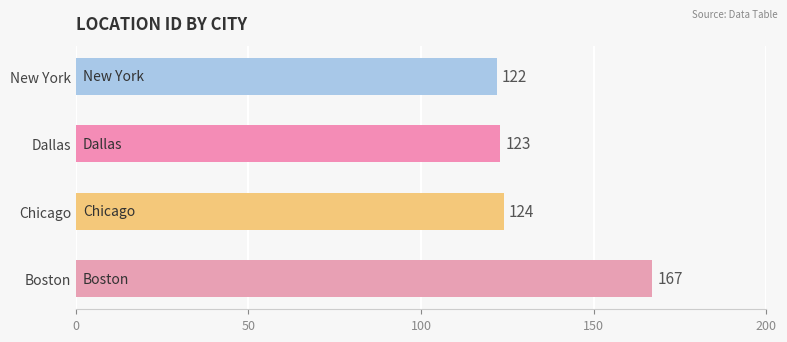

Reading top to bottom, transcribe all the data shown in this chart.

New York=122	Dallas=123	Chicago=124	Boston=167